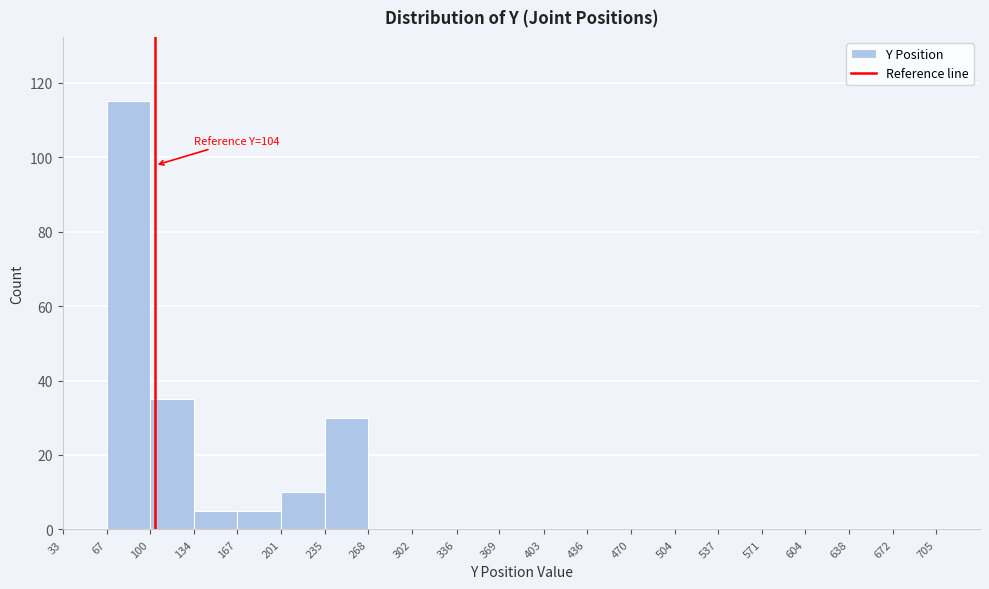

Which range on the x-axis has the tallest bar?

67 to 100